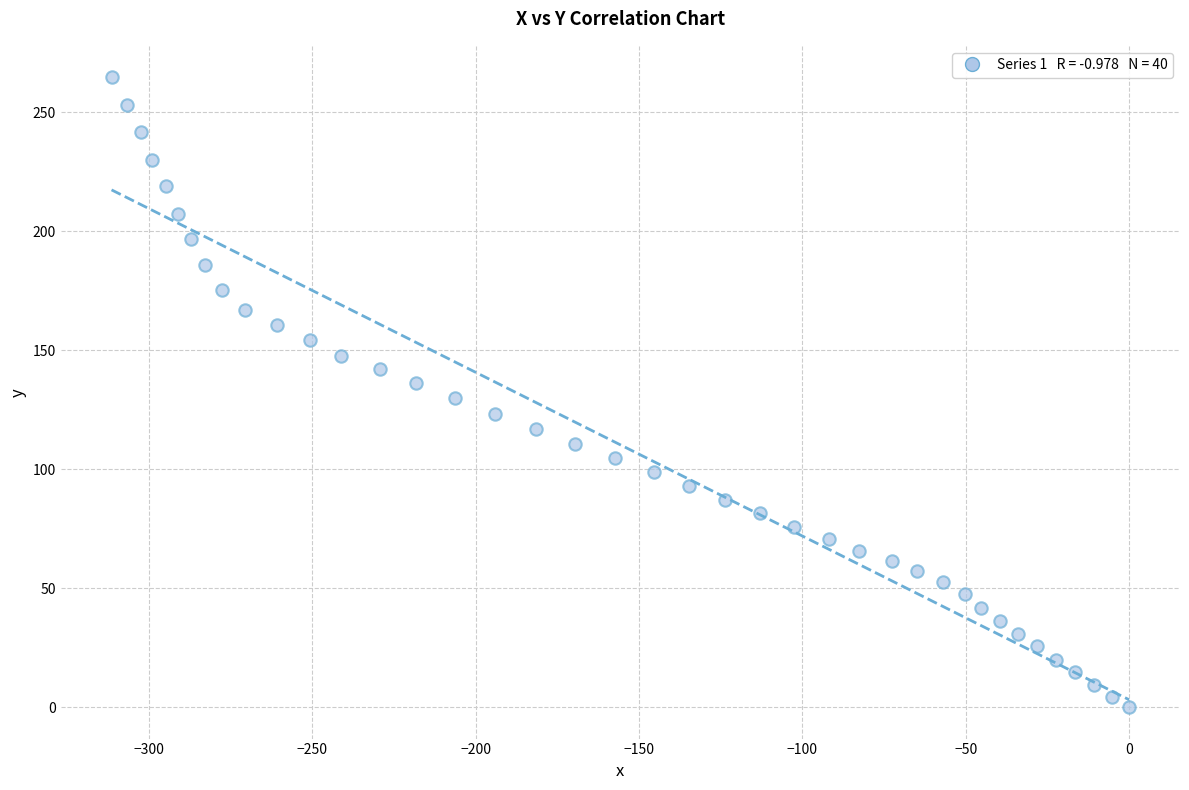

What is the range of Y values (max minus min)?

264.7